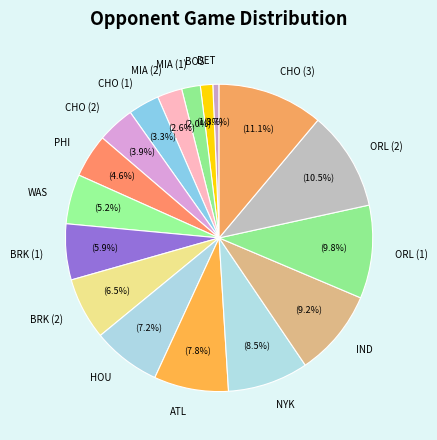

To the nearest percent, what is the combined percentage of HOU and ORL (1)?

17%